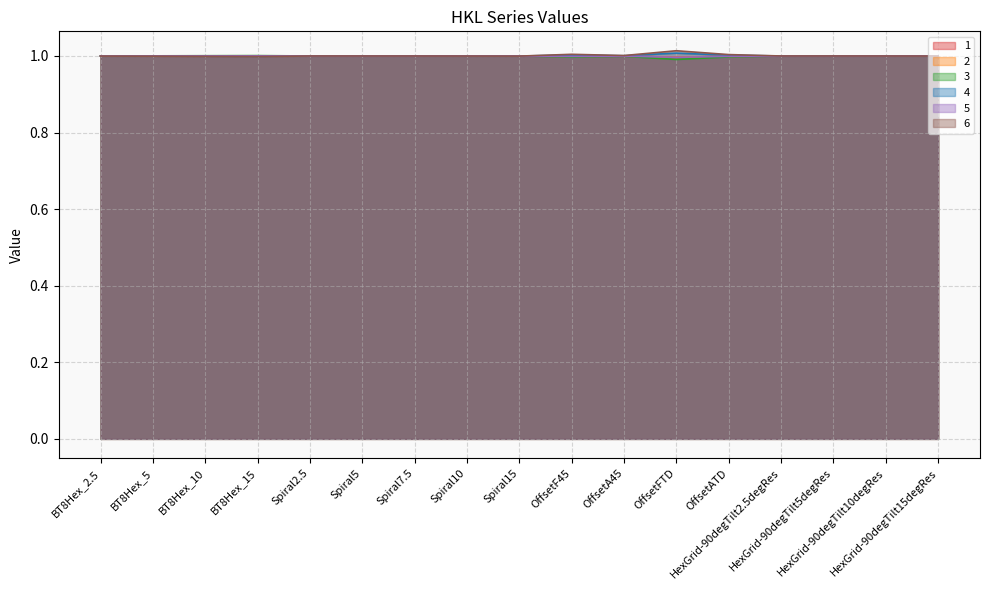

Does the chart have visible grid lines?

Yes